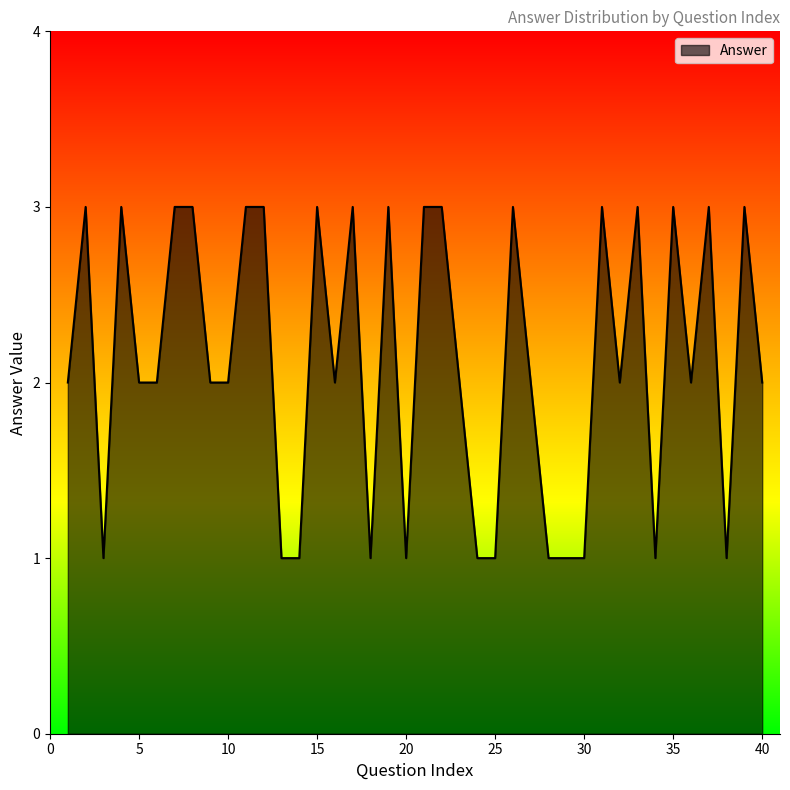

What is the greatest value displayed?

3